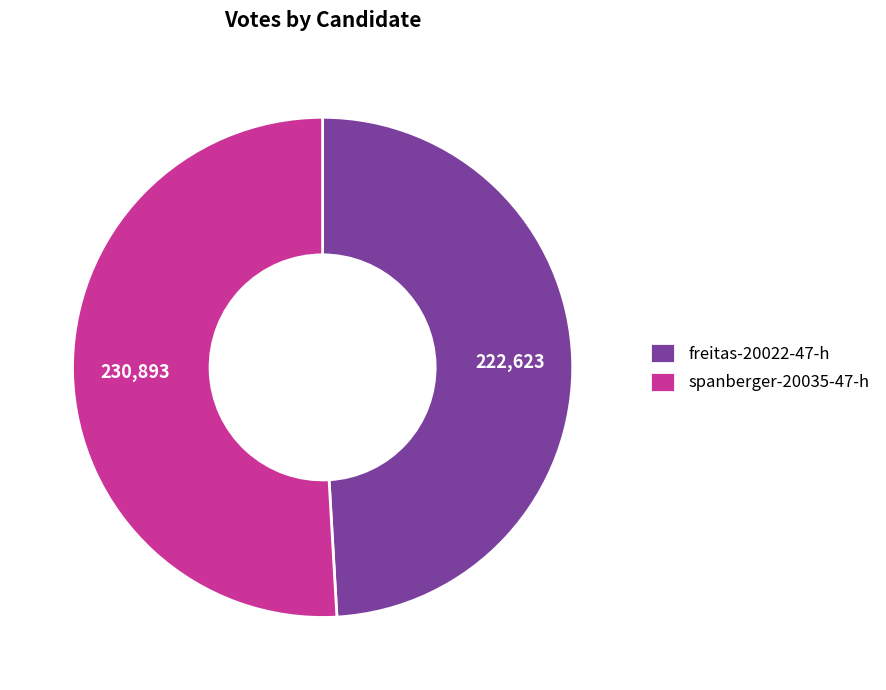

How many segments does this pie chart have?

2